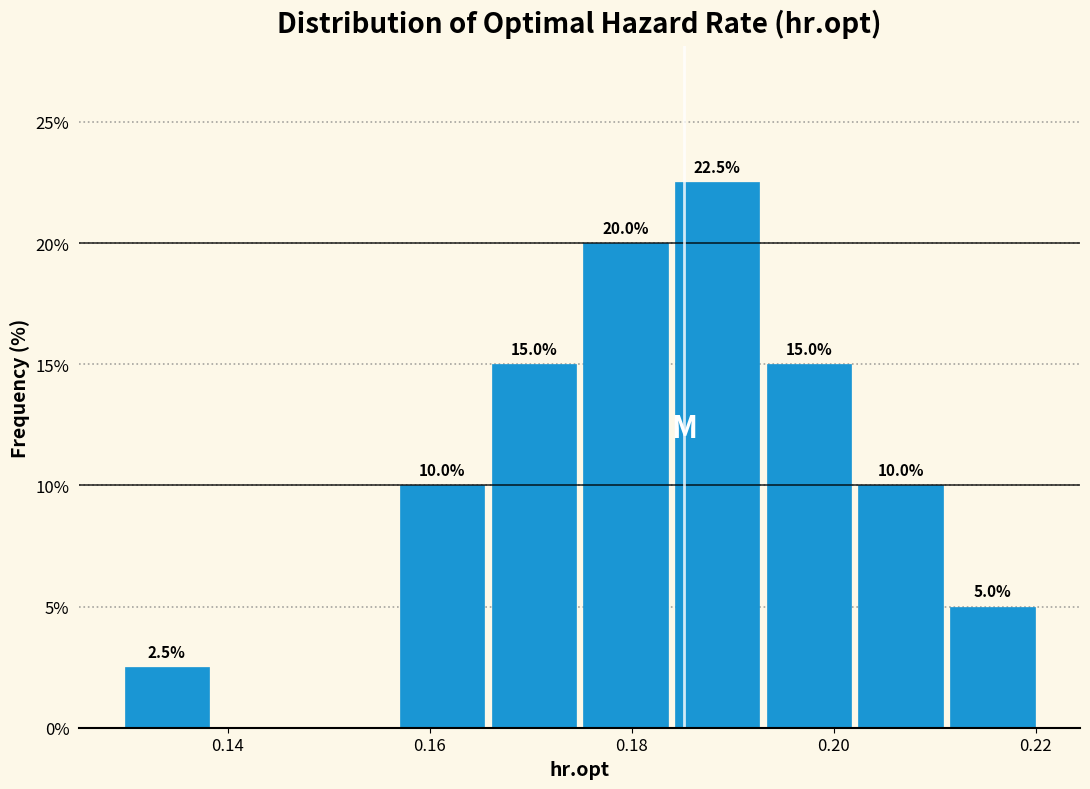

Over which range of the x-axis is the bar tallest?

0.184 to 0.192